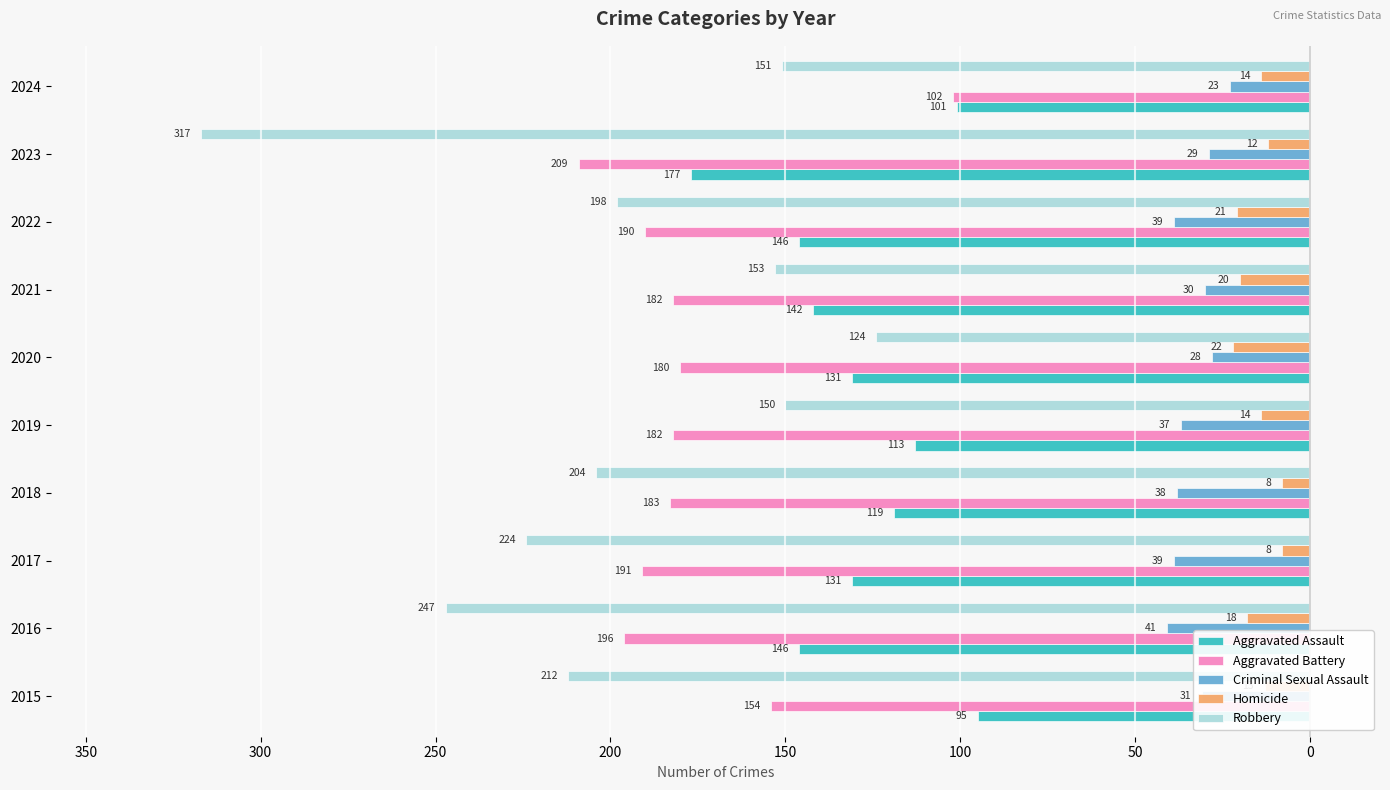

What are all the series names shown in the legend?

Aggravated Assault, Aggravated Battery, Criminal Sexual Assault, Homicide, Robbery